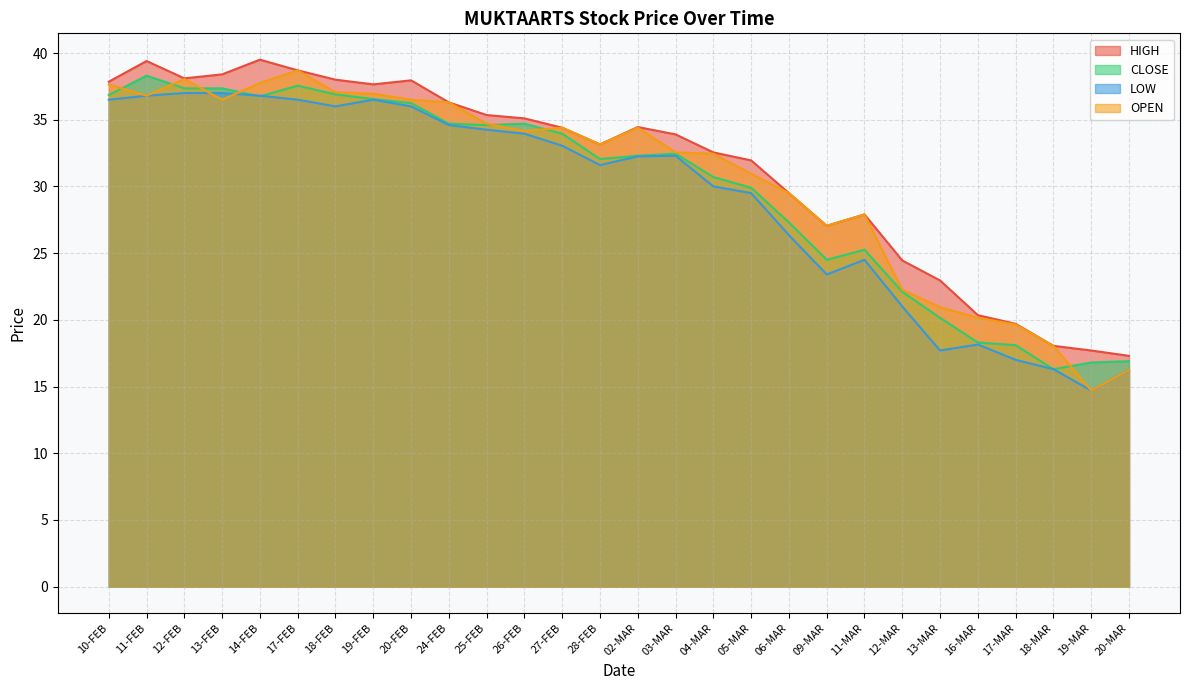

At which label does CLOSE first exceed 32?

10-FEB